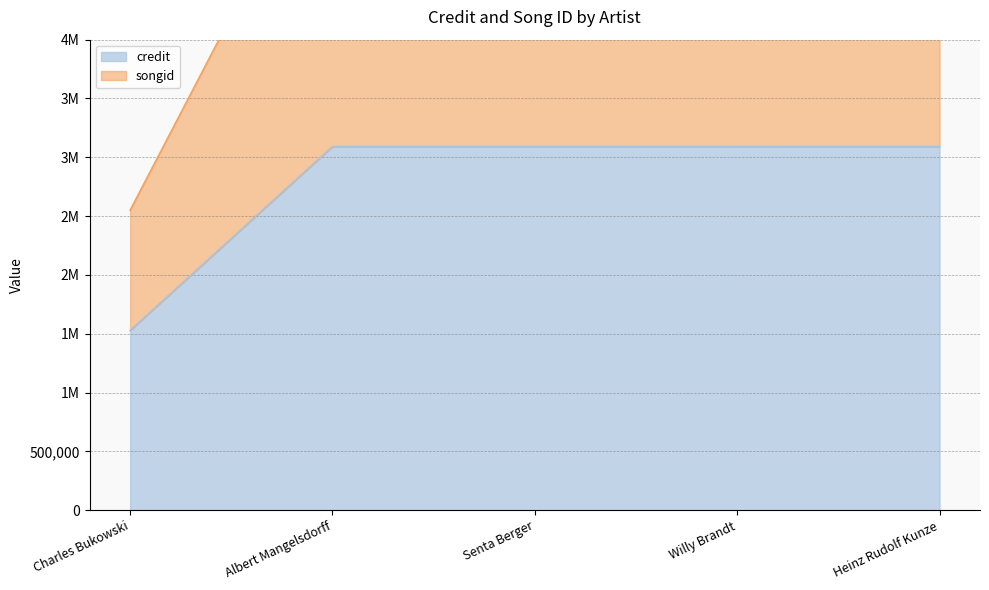

Reading right to left, what are all the values shown in this chart?

credit: Heinz Rudolf Kunze=3092024	Willy Brandt=3092024	Senta Berger=3092024	Albert Mangelsdorff=3092024	Charles Bukowski=1528256
songid: Heinz Rudolf Kunze=5853802	Willy Brandt=5853802	Senta Berger=5853802	Albert Mangelsdorff=5853802	Charles Bukowski=2549660